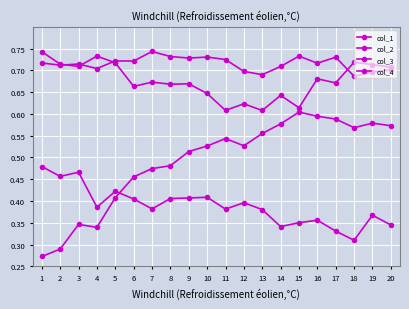

Where is the first local minimum for col_2?

4